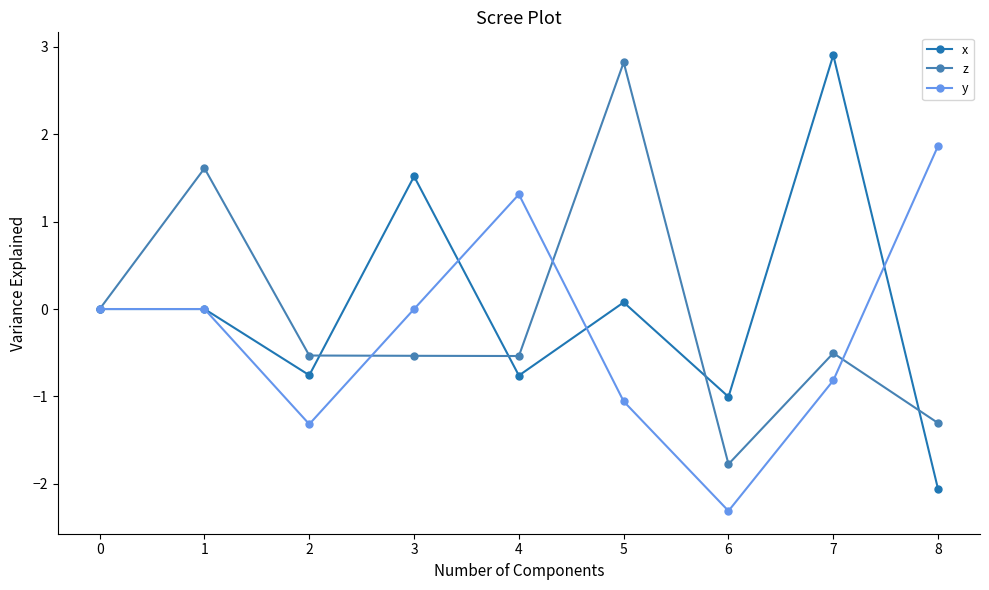

How many data points does each series have?

9